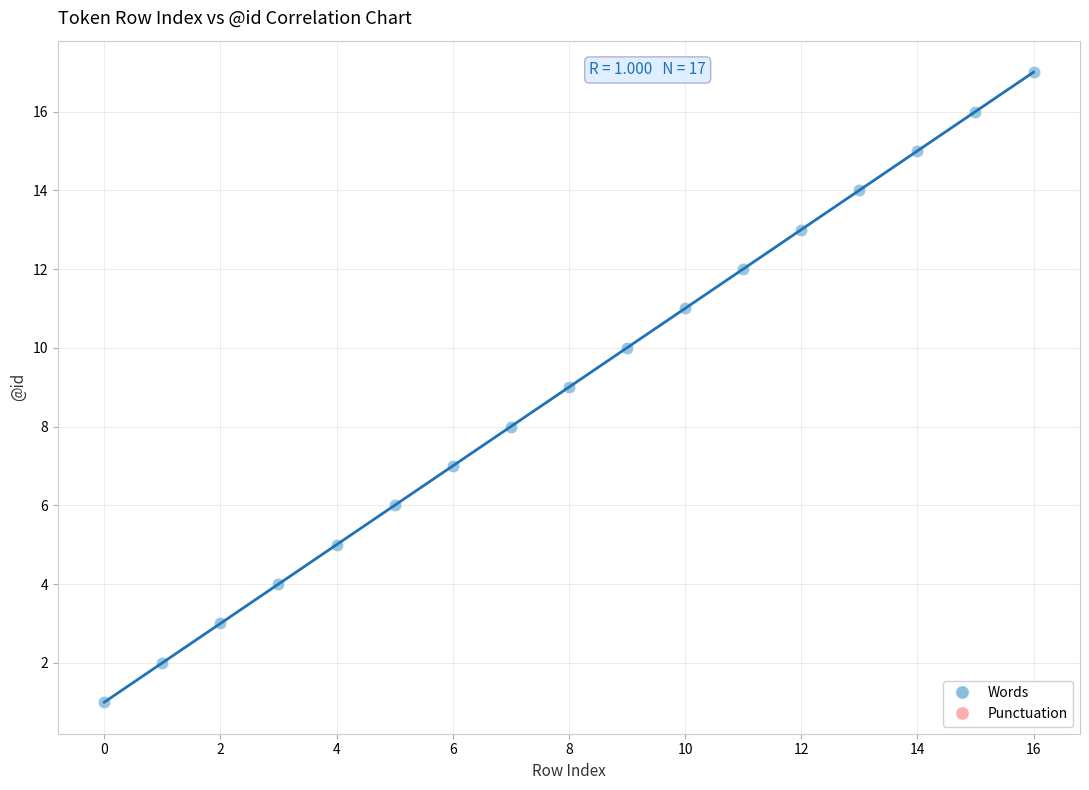

What is the range of Y values (max minus min)?

16